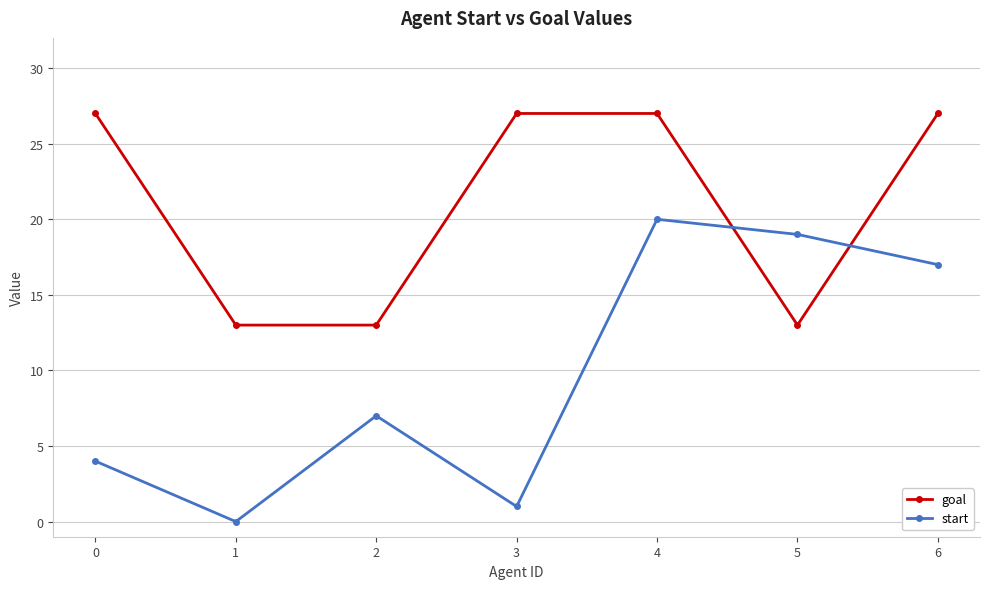

Between 5 and 6, which series saw the biggest shift?

goal